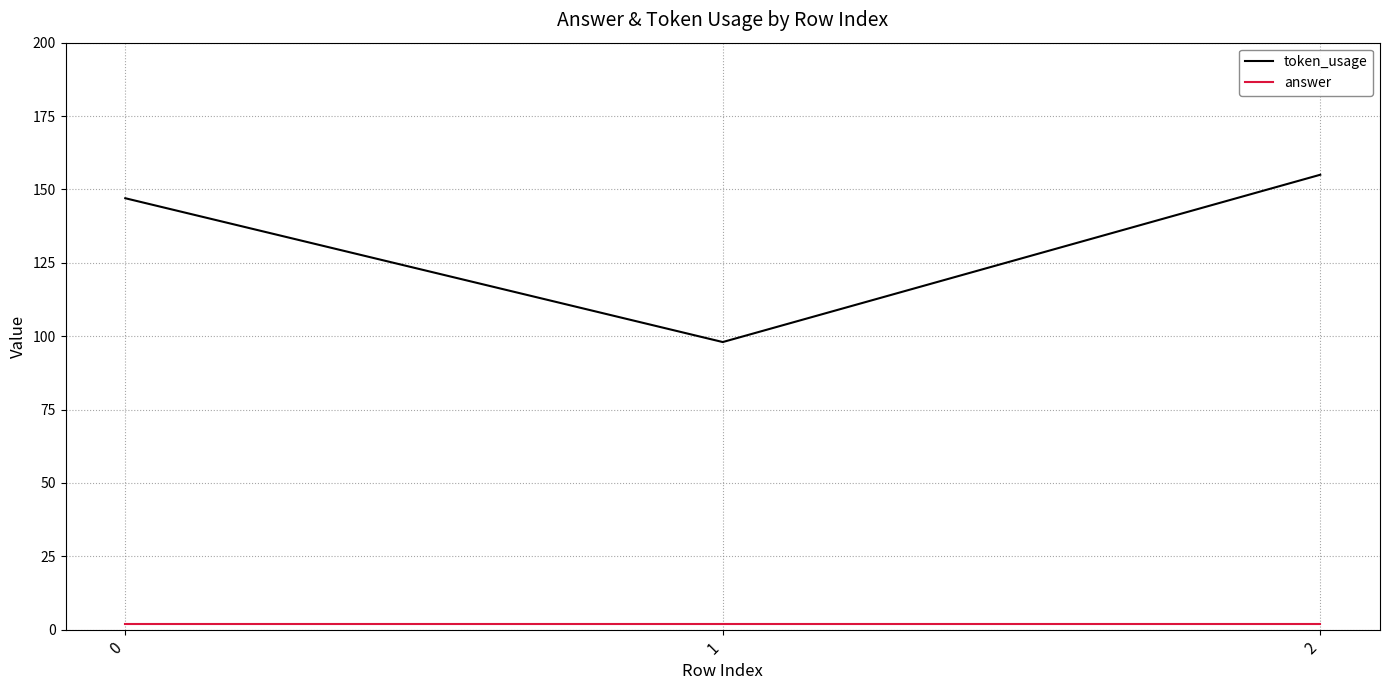

At how many categories does at least one series exceed 111?

2